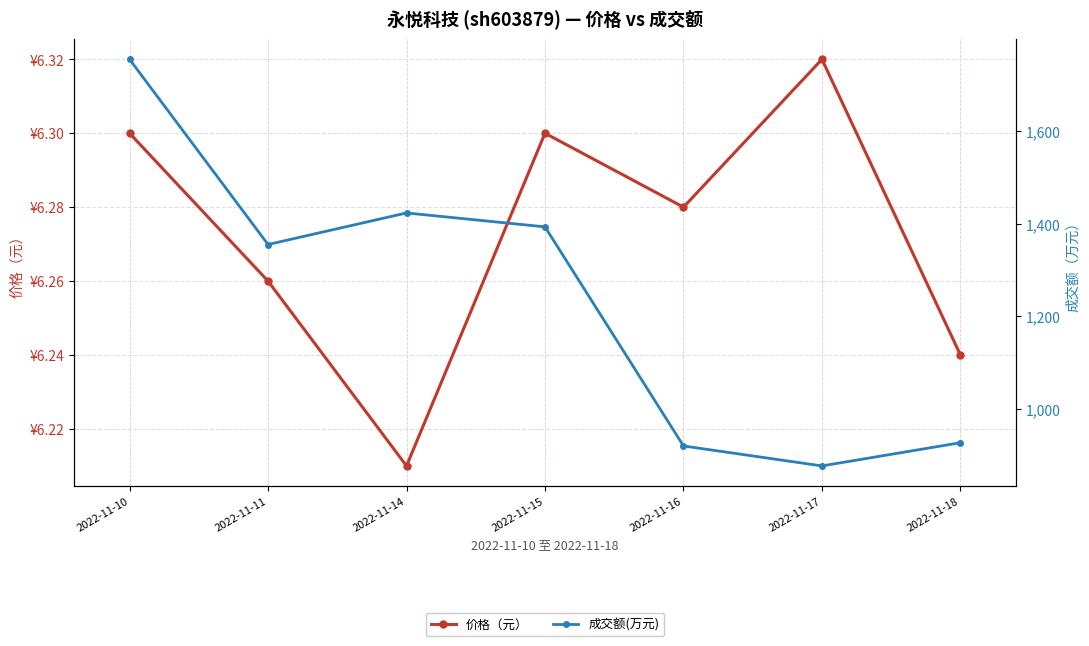

Which series has the largest total across all categories?

成交额(万元)